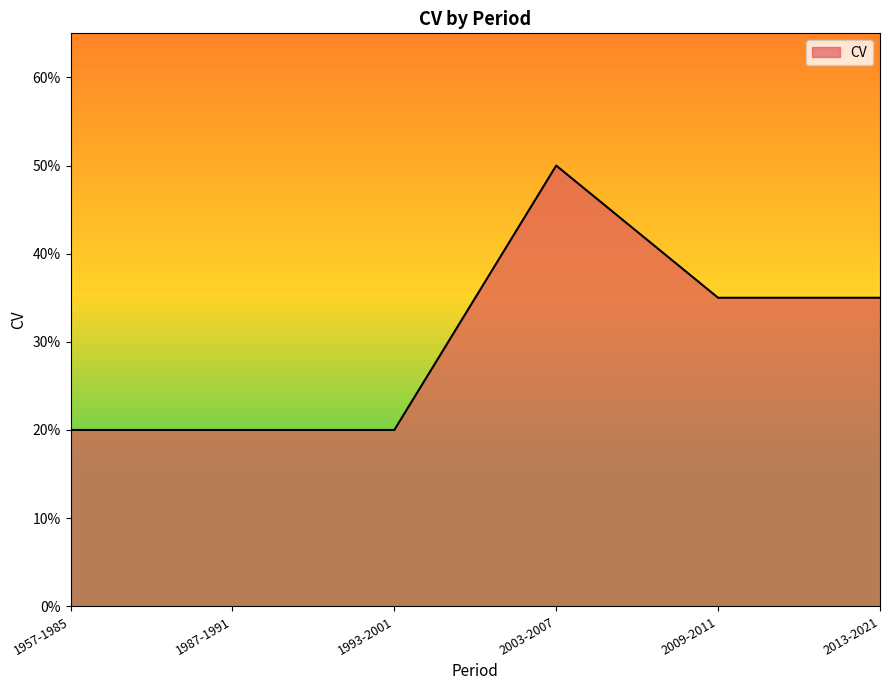

True or false: the data has more than 1 interior local peaks.

False